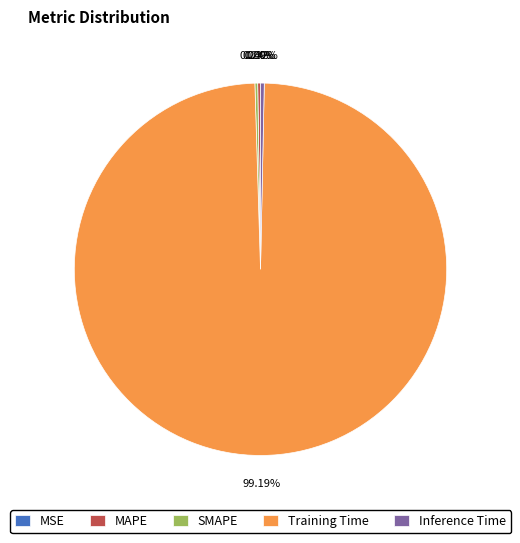

Which category has the biggest portion of the pie?

Training Time